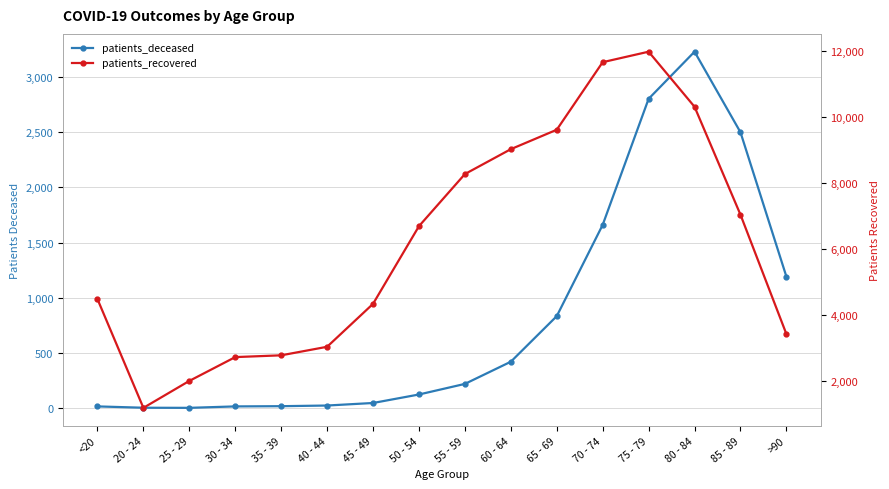

How many data points in patients_recovered are less than 6692?

8